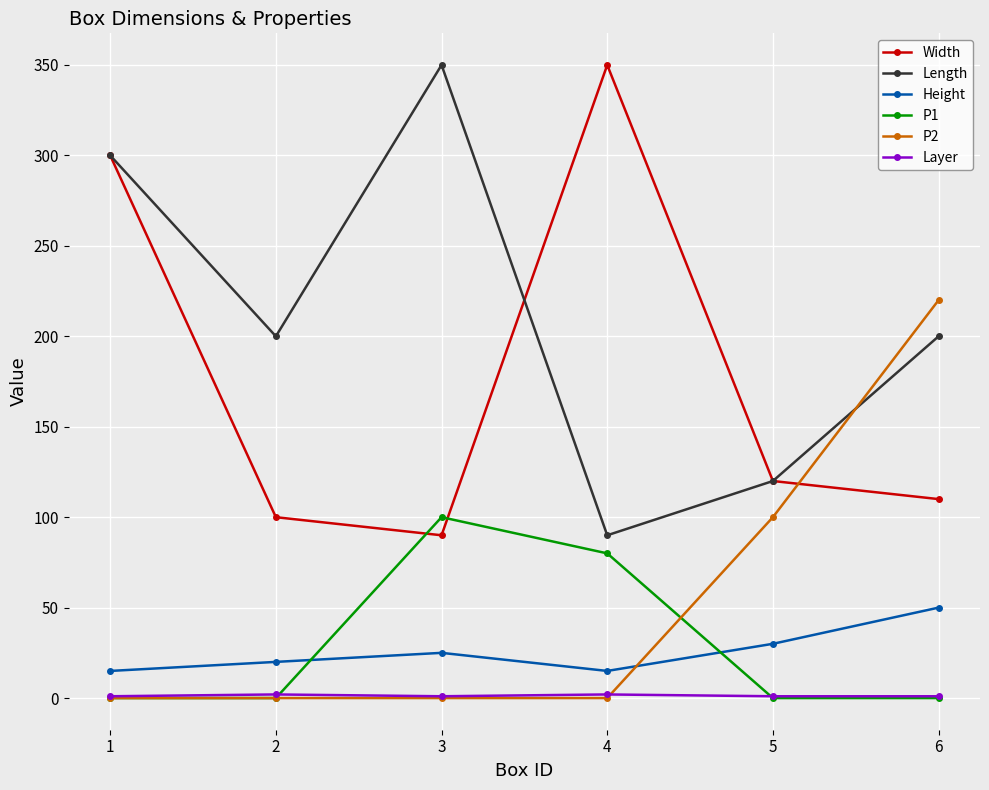

Which series has the largest total across all categories?

Length